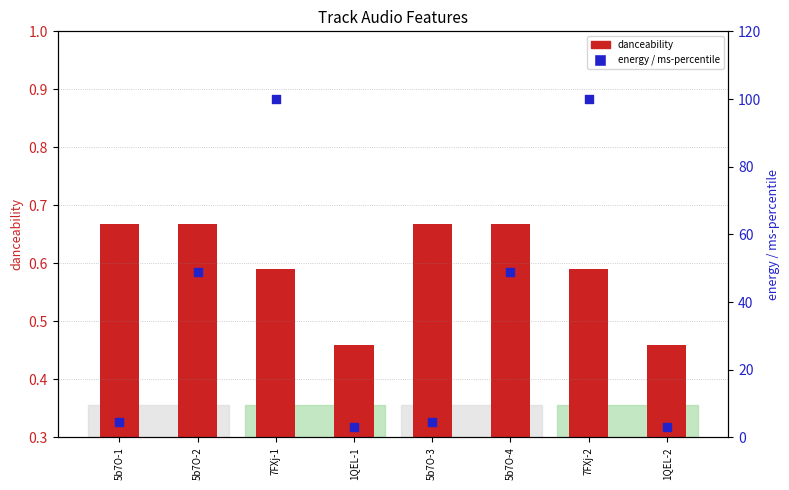

What is the total value across all series at 5b7O-4?

49.5